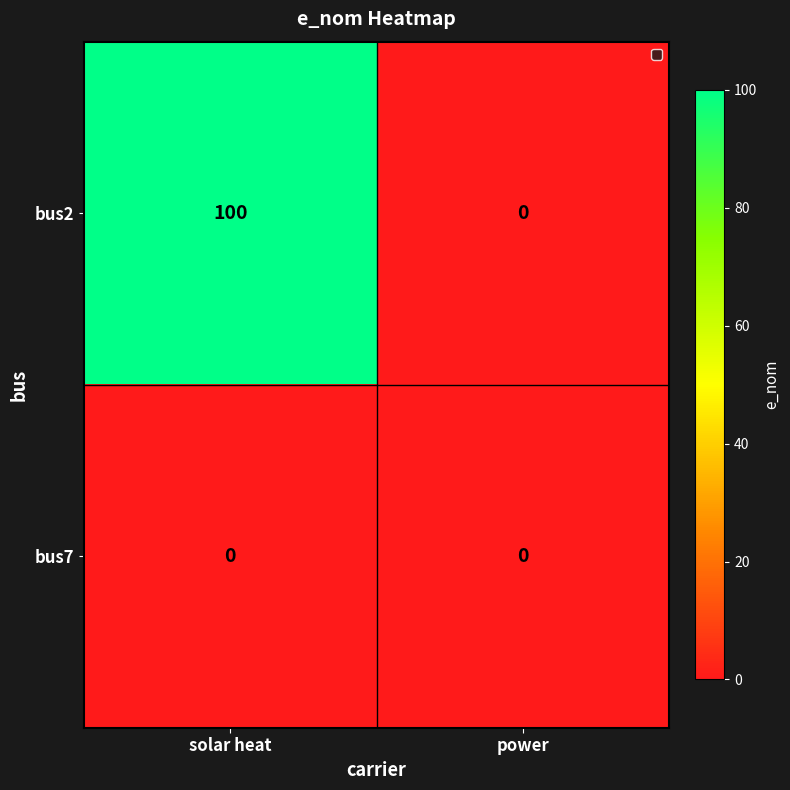

Reading left to right, extract all data points from this chart.

bus2: 100	0
bus7: 0	0